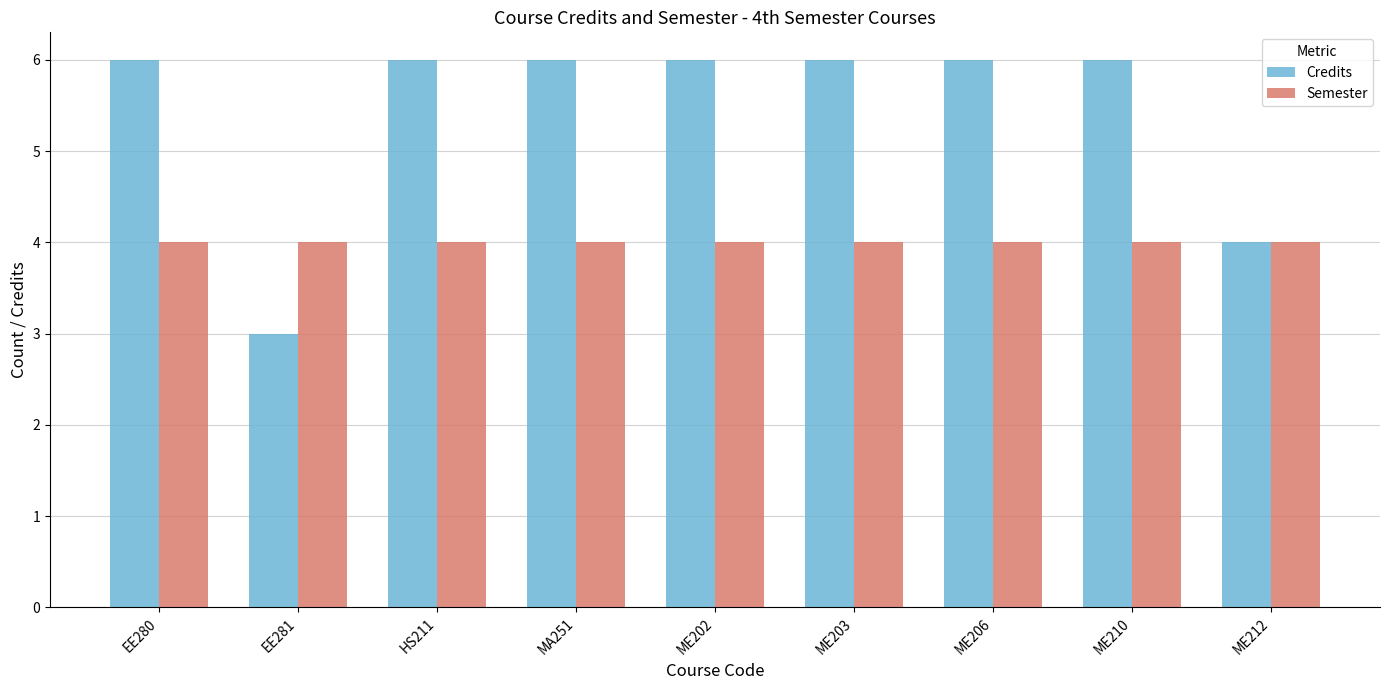

Which series changed the most between ME210 and ME212?

Credits